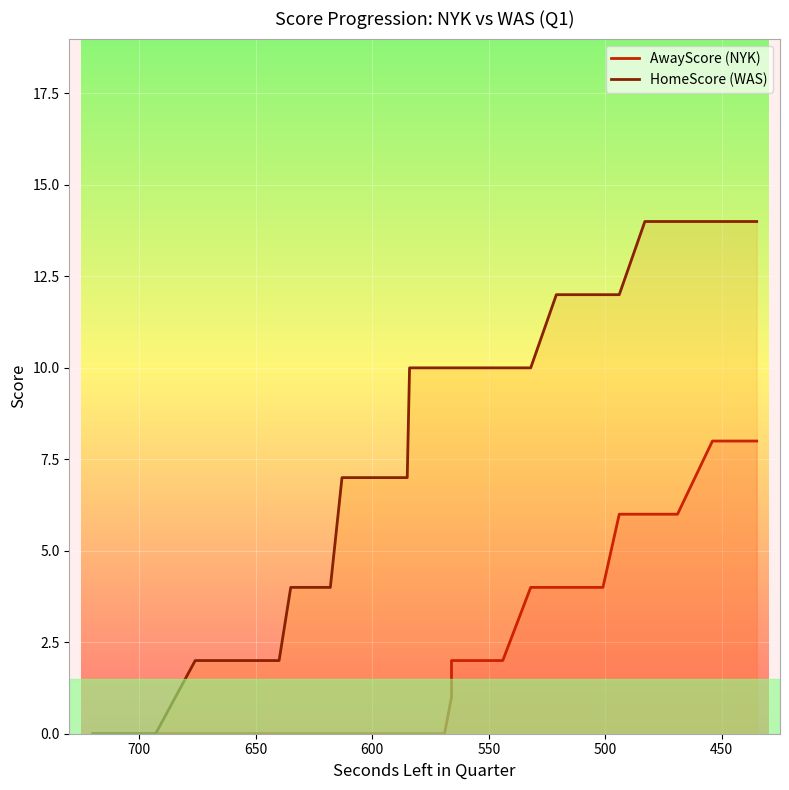

True or false: HomeScore (WAS) and AwayScore (NYK) intersect in this chart.

False